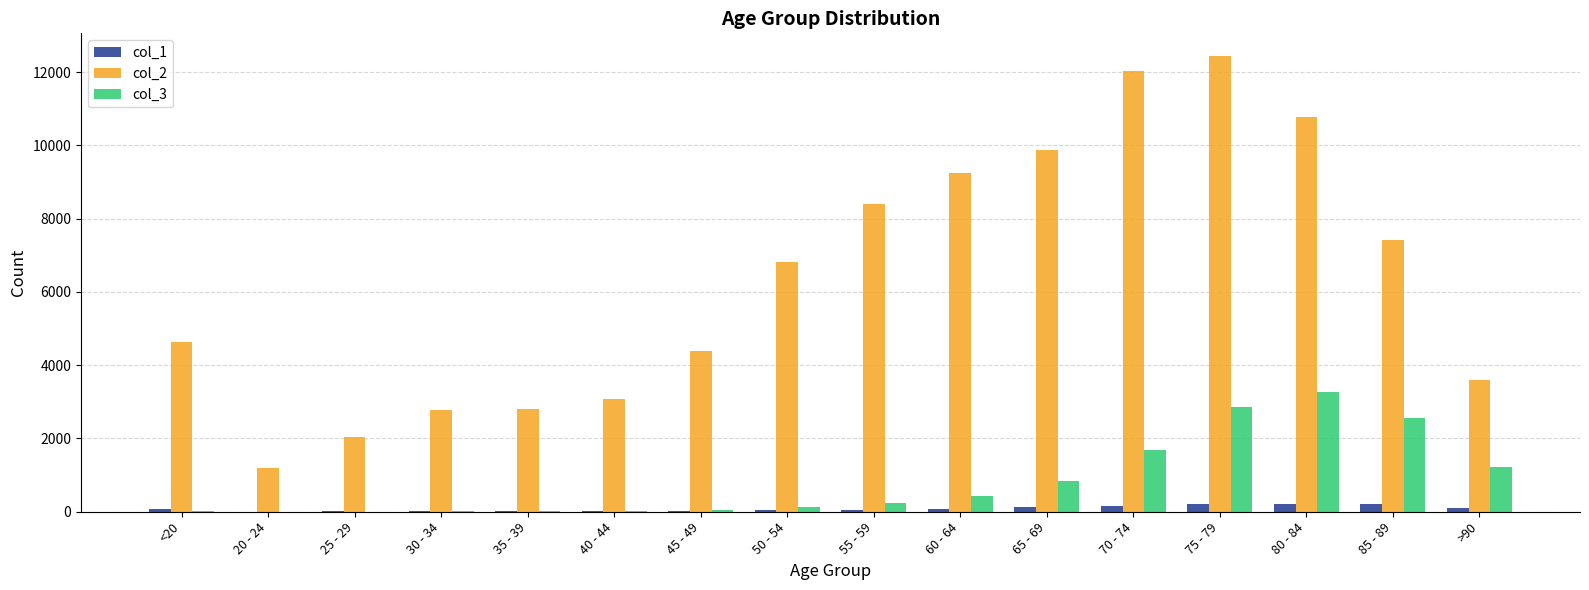

What is the sum of all col_1 values?

1383